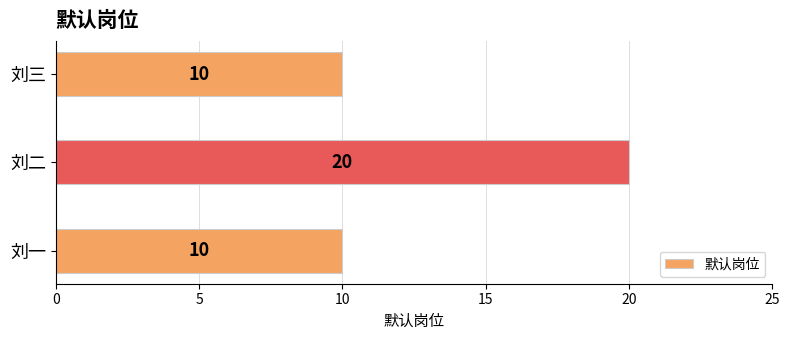

Read the value at 刘一.

10